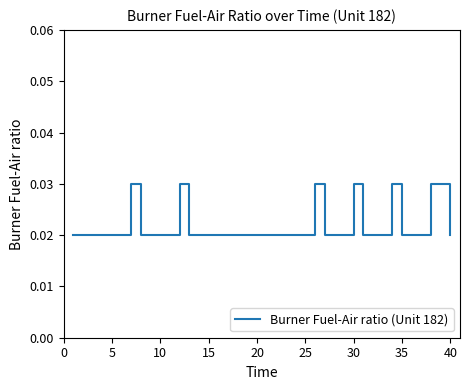

What is the sum of all values?

0.9